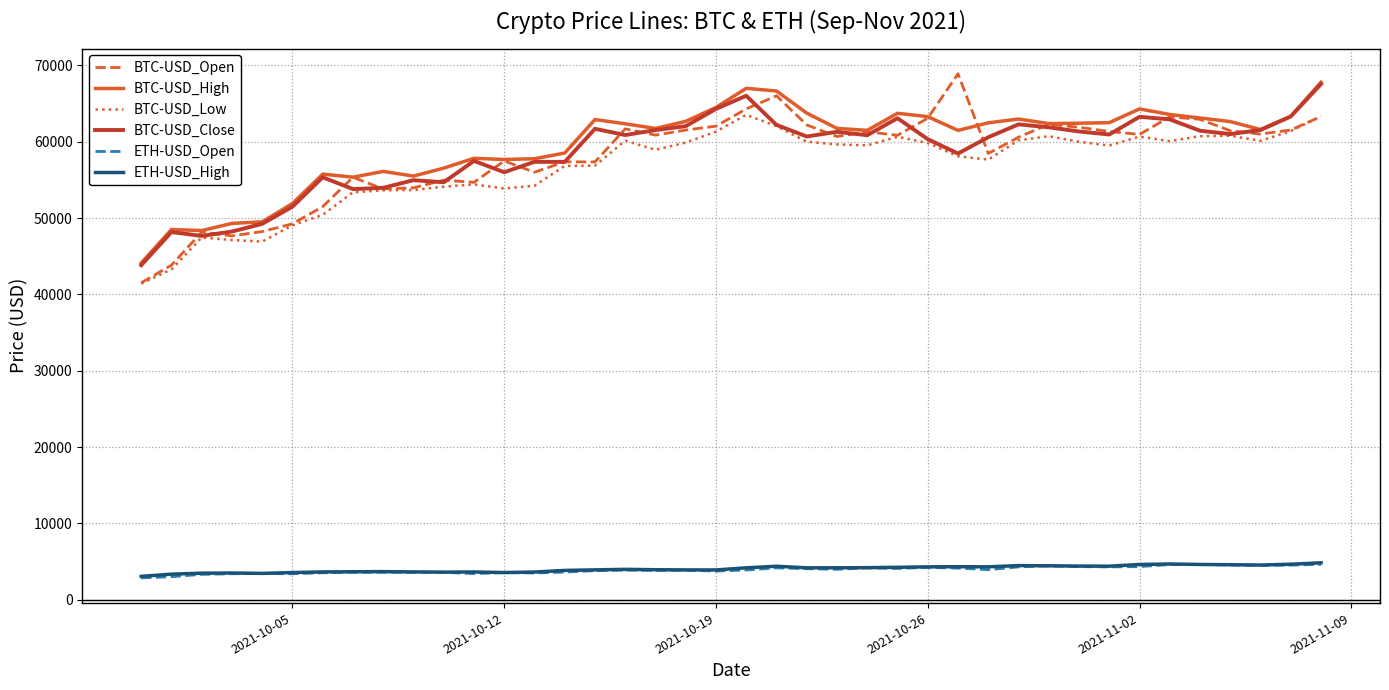

True or false: BTC-USD_Open and ETH-USD_High intersect in this chart.

False